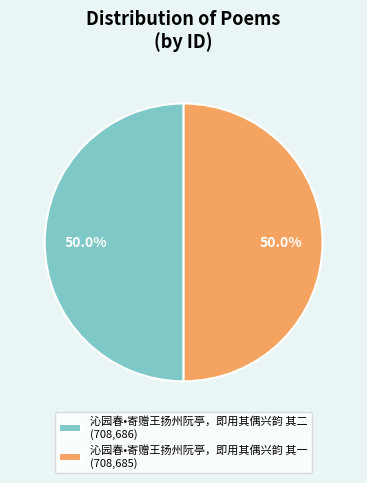

What is the ratio of the value at 沁园春•寄赠王扬州阮亭，即用其偶兴韵 其二 (708,686) to the value at 沁园春•寄赠王扬州阮亭，即用其偶兴韵 其一 (708,685)?

1.0